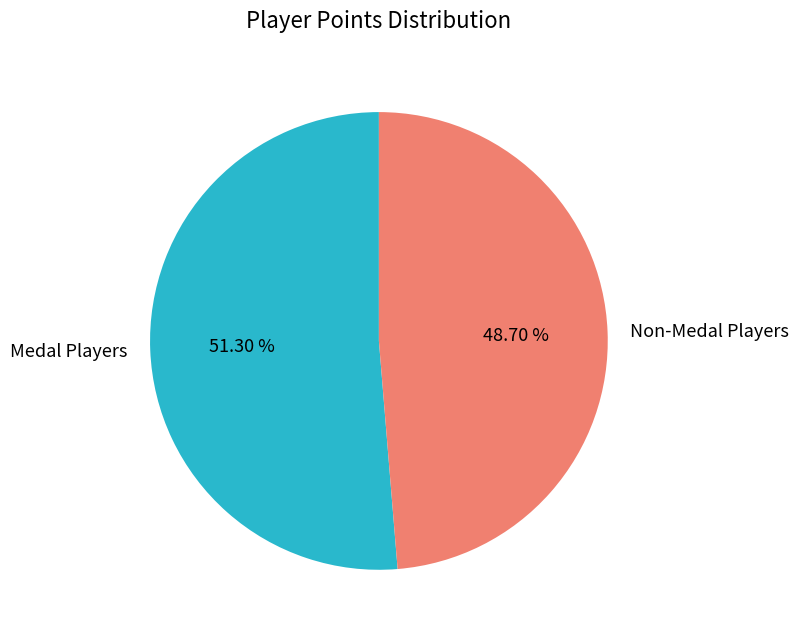

Is there a majority slice in this chart?

Yes